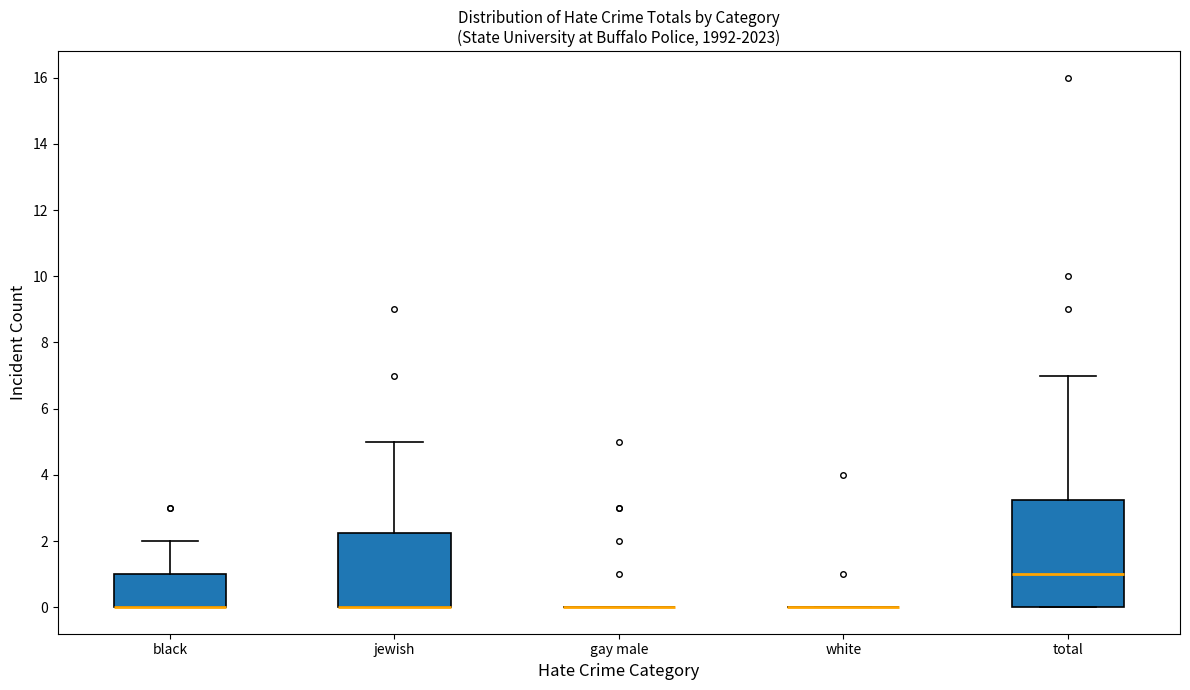

Where is the lower edge of the box for jewish on the y-axis? The values are not printed on the chart, so give them approximately, as read against the axis.

0.0